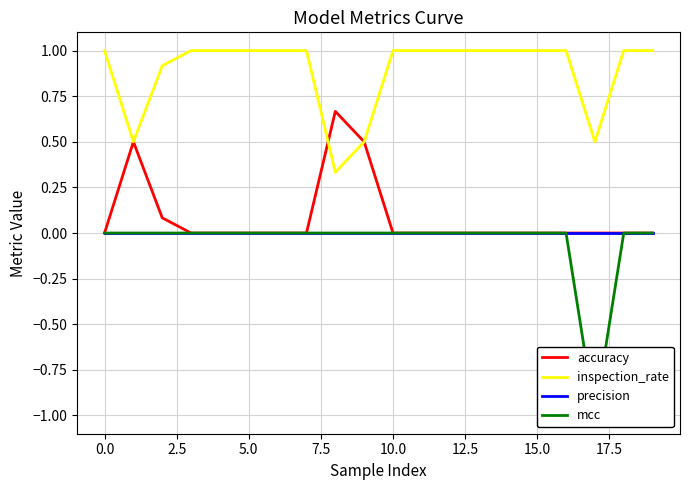

True or false: inspection_rate and precision cross at least once.

False